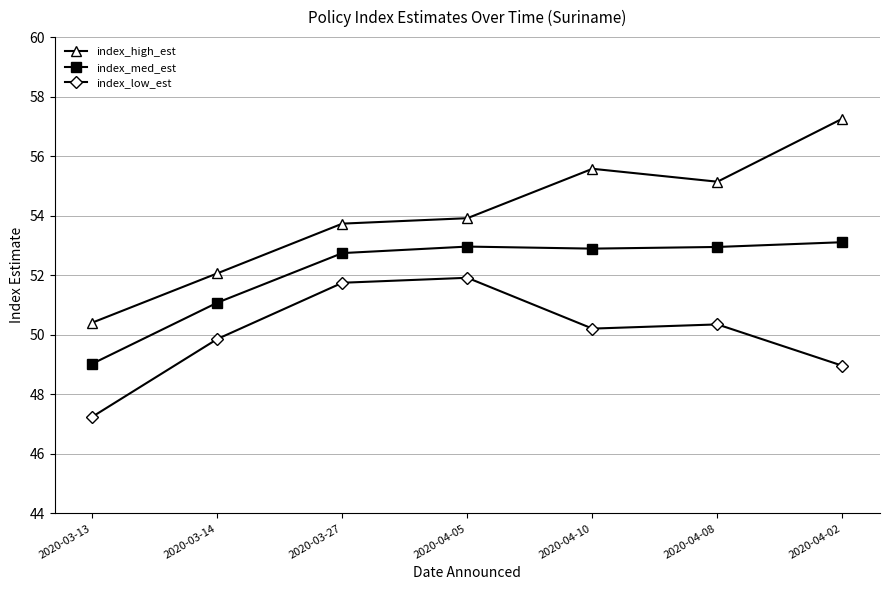

What is the sum of all index_high_est values?

378.1